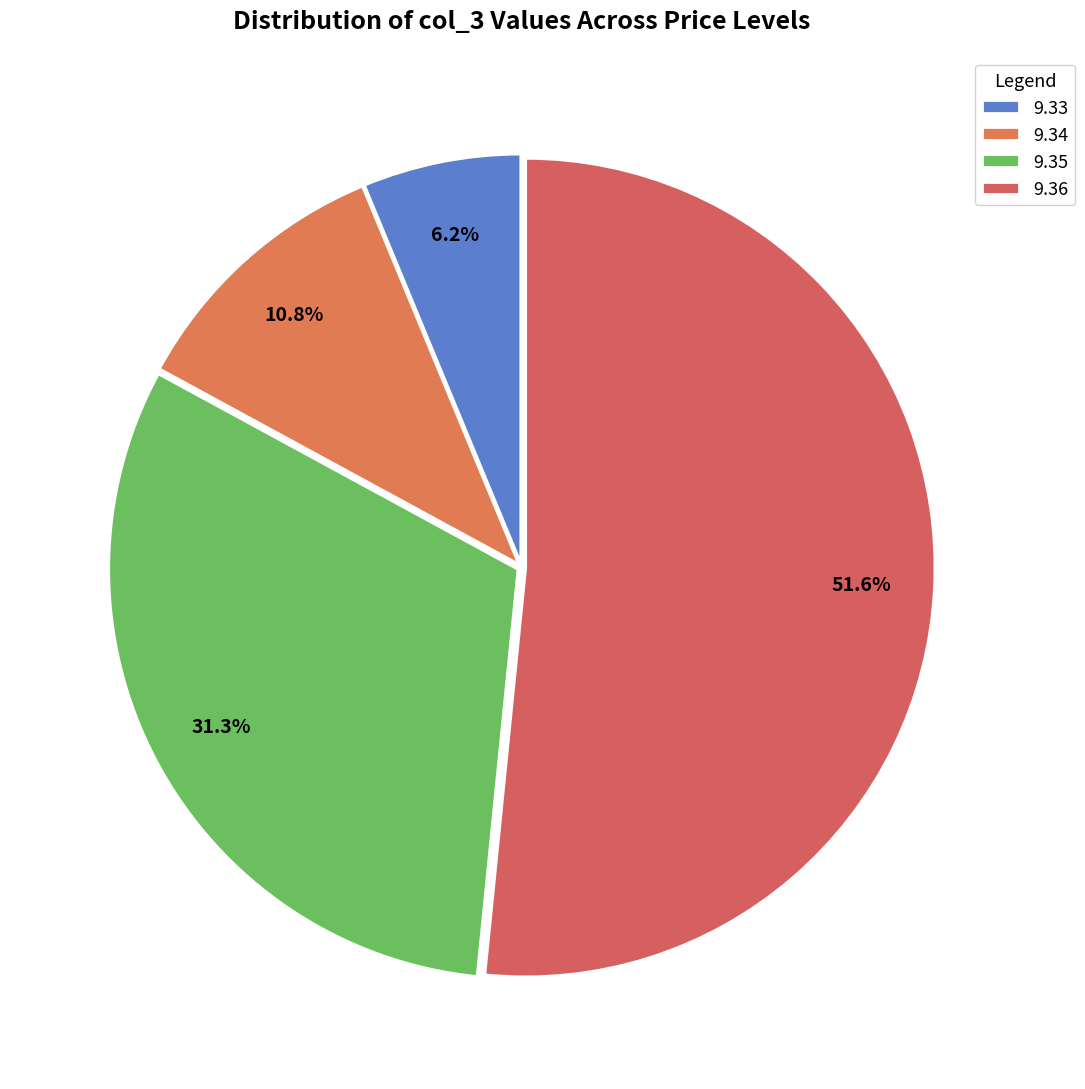

Which slice is the smallest?

9.33